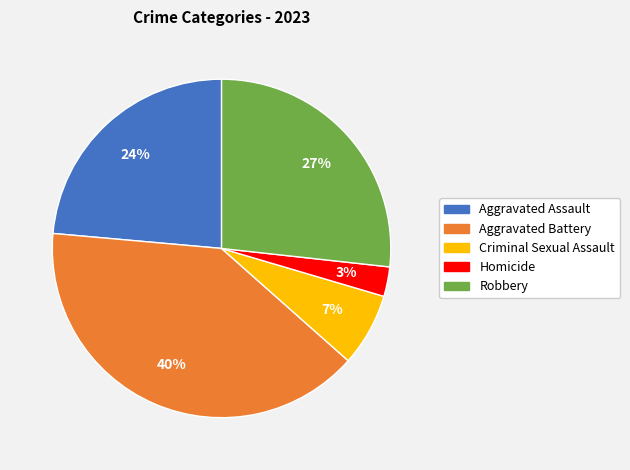

Does Aggravated Assault account for over 50% of the chart?

No